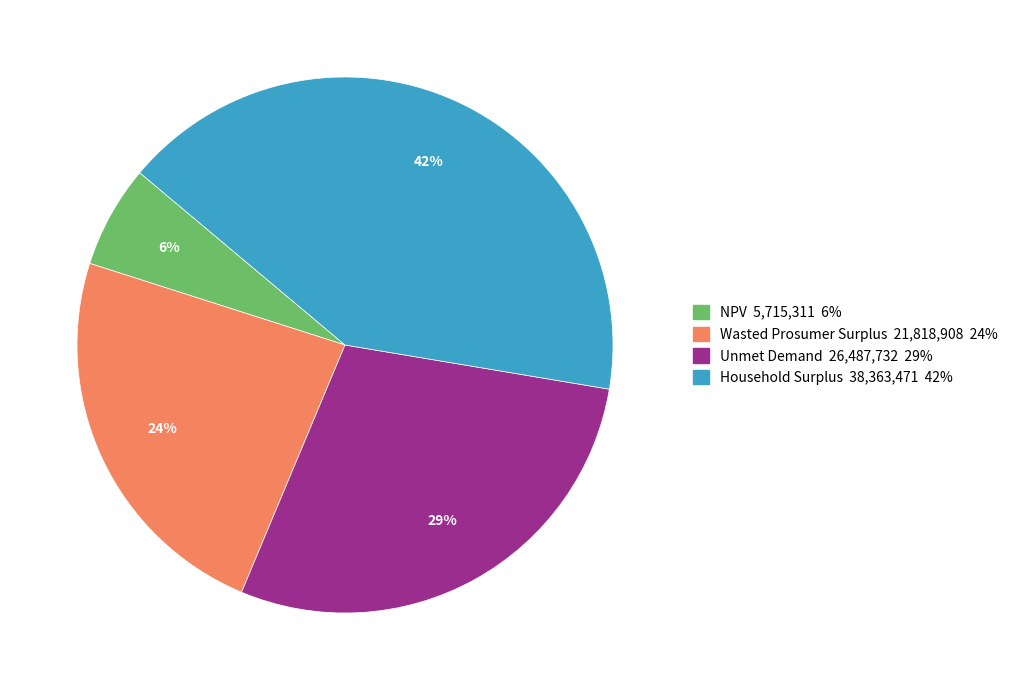

Rank the categories by value from lowest to highest.

NPV, Wasted Prosumer Surplus, Unmet Demand, Household Surplus